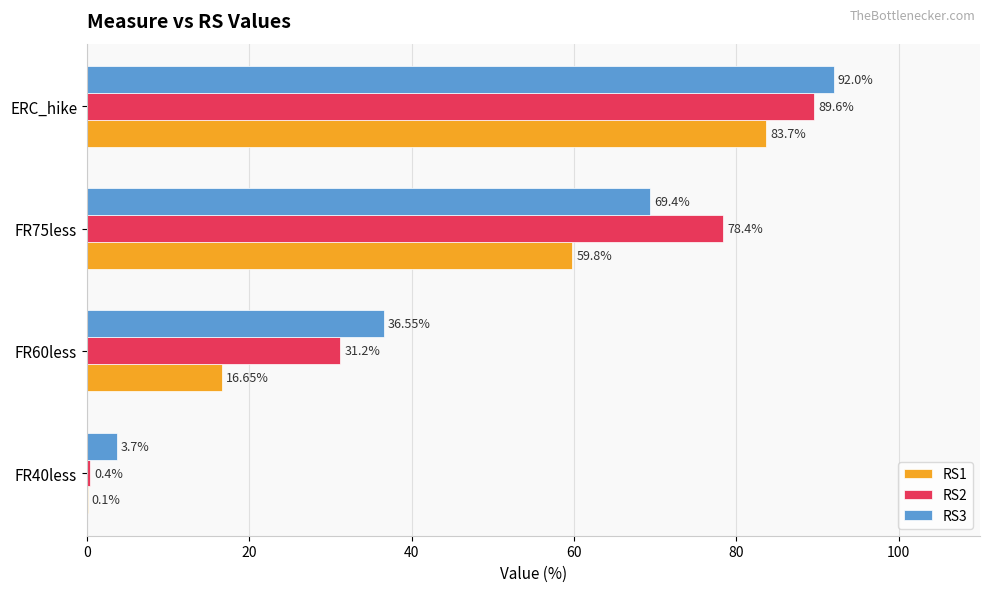

What is the sum of all RS2 values?

199.6